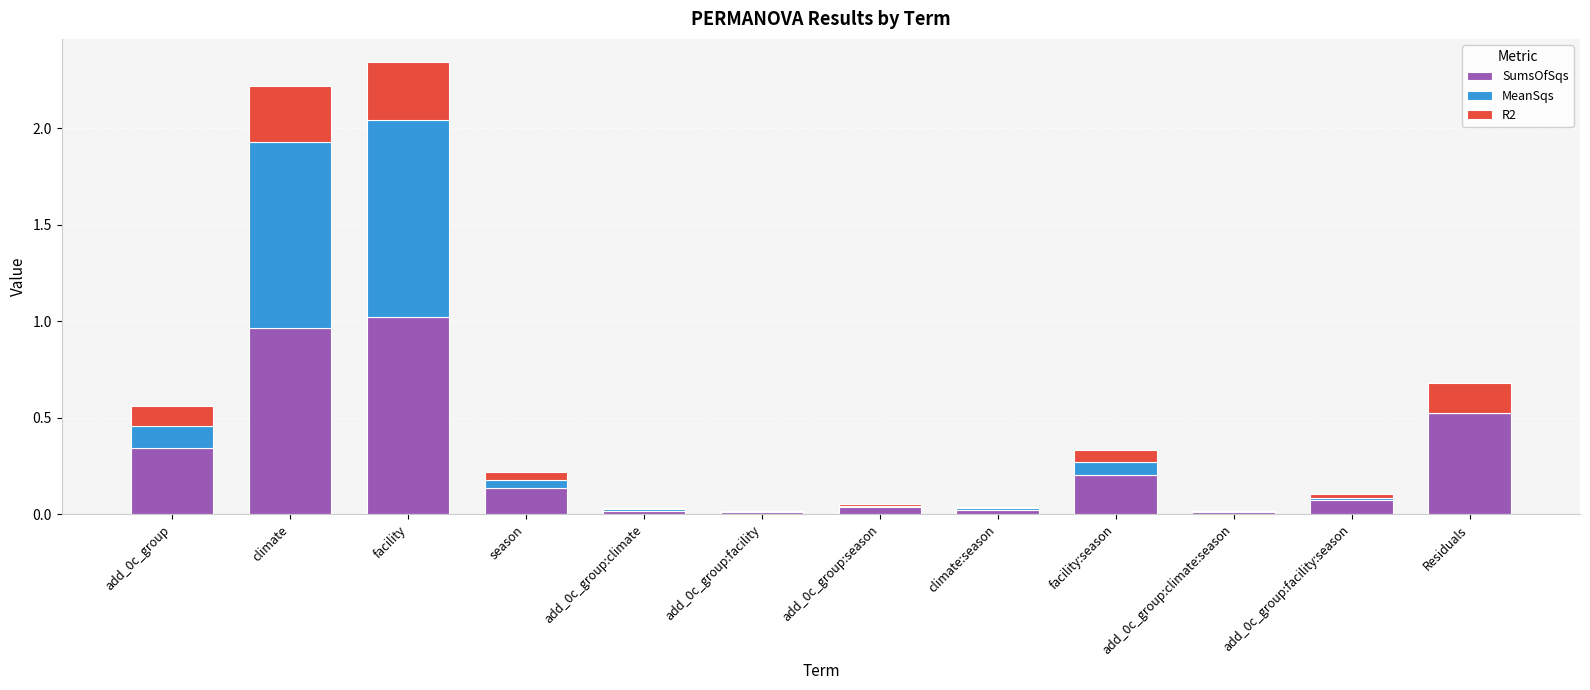

At which label does SumsOfSqs reach its peak?

facility